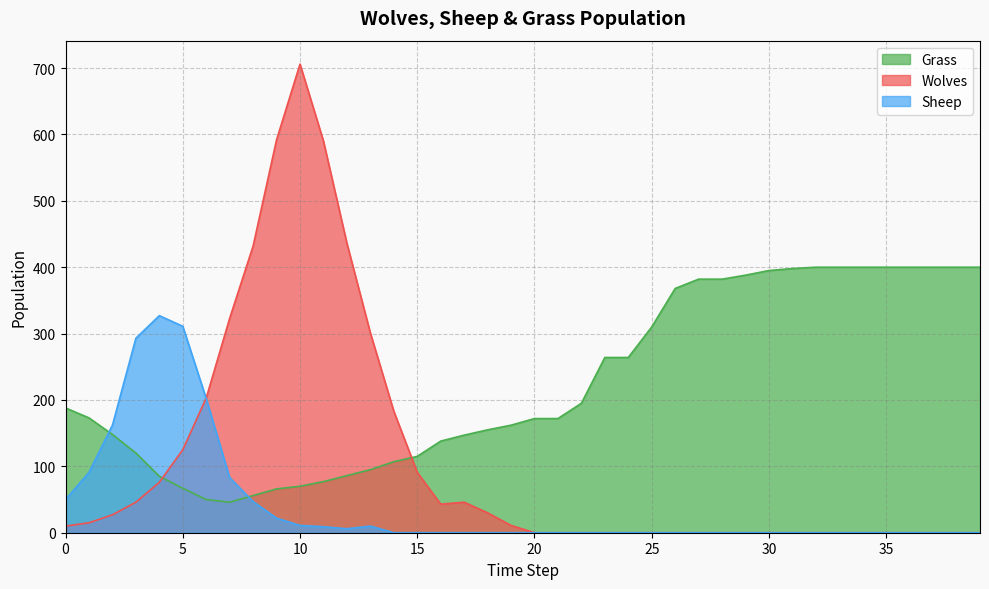

How many lines are shown in the chart?

3